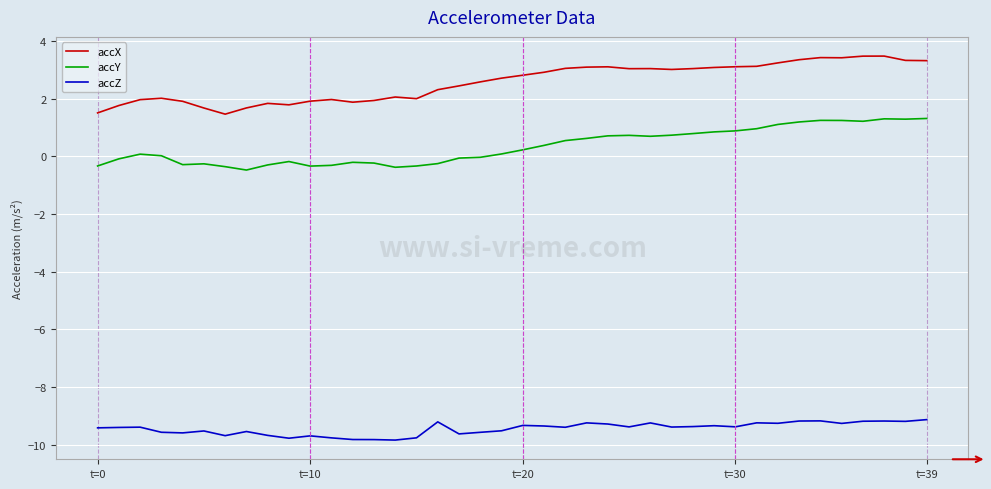

What are all the series names shown in the legend?

accX, accY, accZ